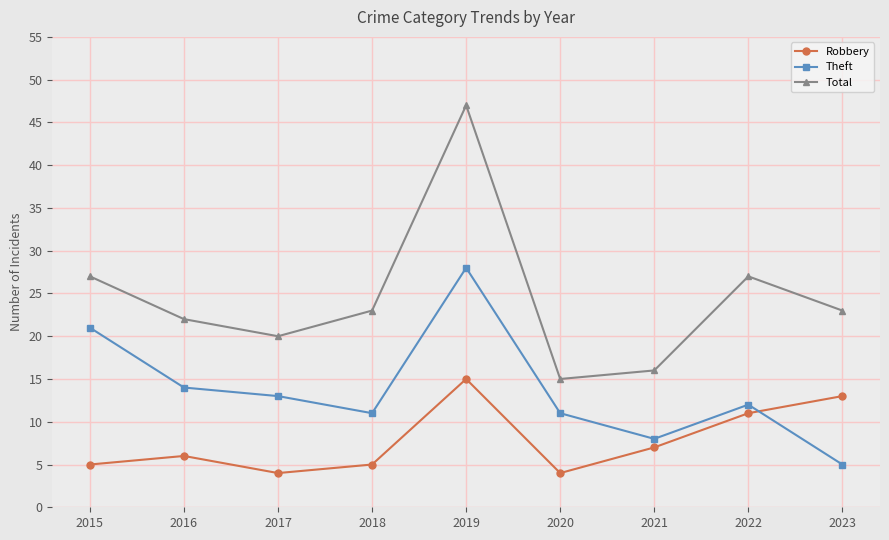

True or false: Theft has a value of 20 at 2020.

False